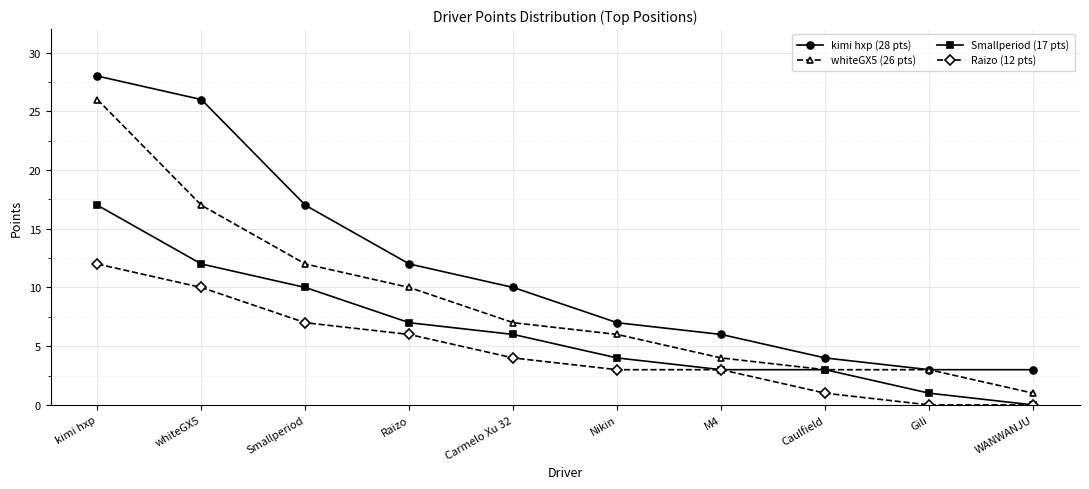

True or false: Raizo (12 pts) and kimi hxp (28 pts) cross at least once.

False